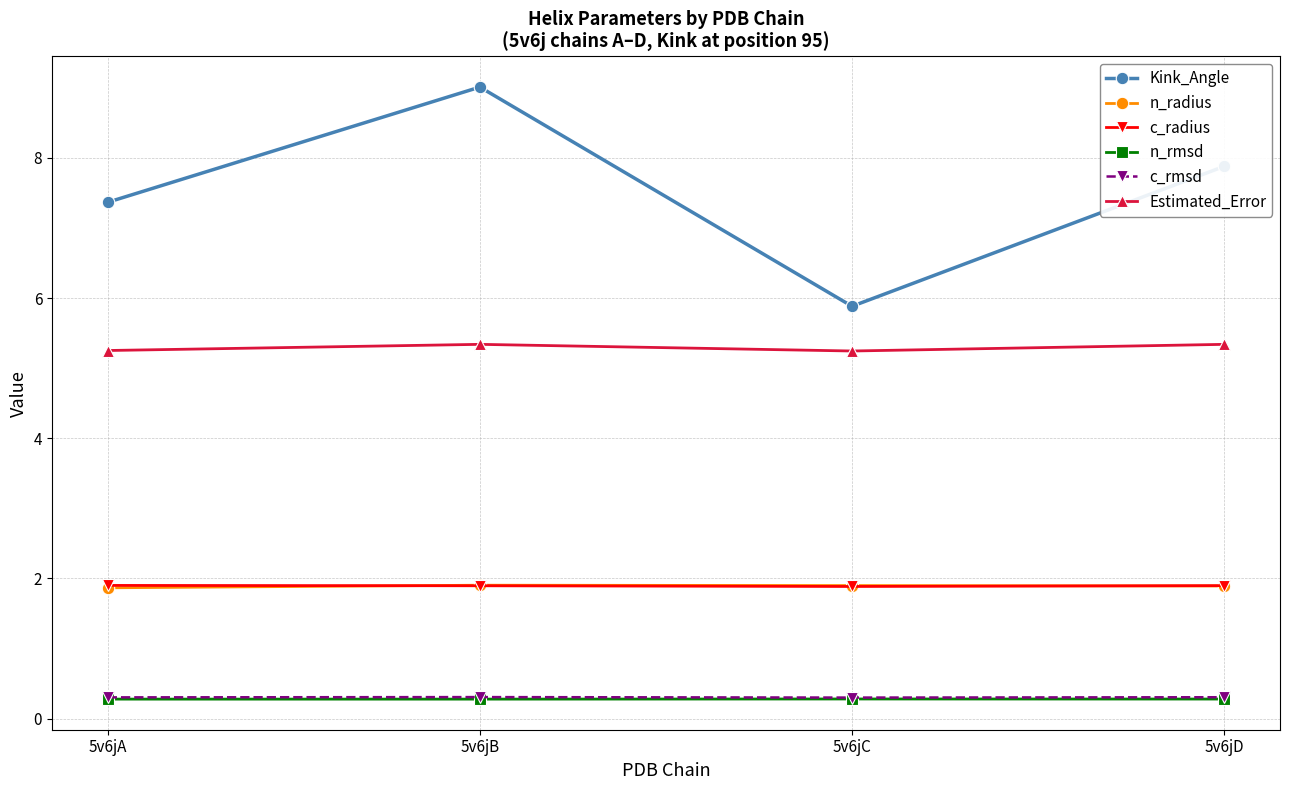

At which category is the sum across all series the highest?

5v6jB